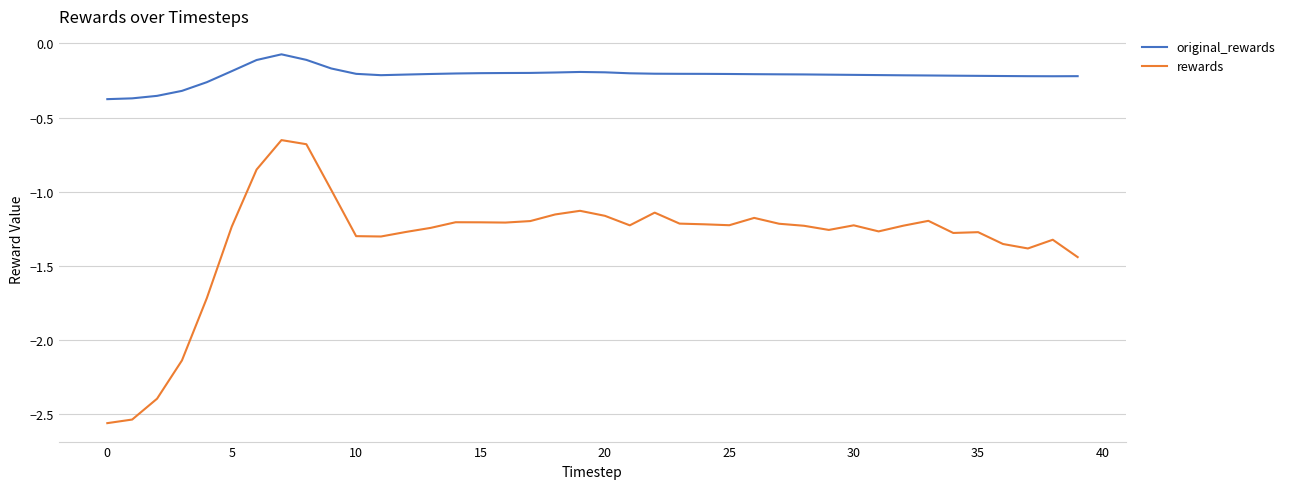

Which series has the widest spread of values?

rewards